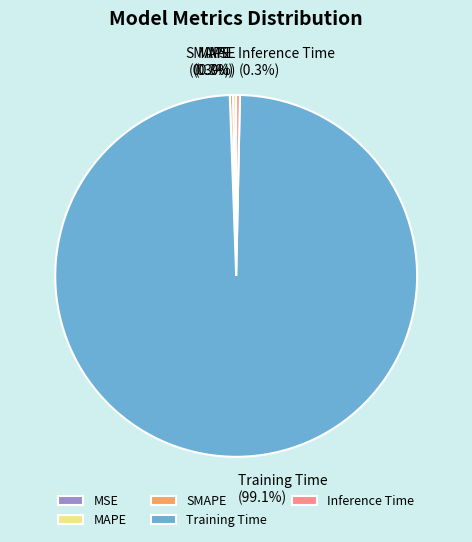

The Inference Time slice represents 0% of the pie. True or false?

True